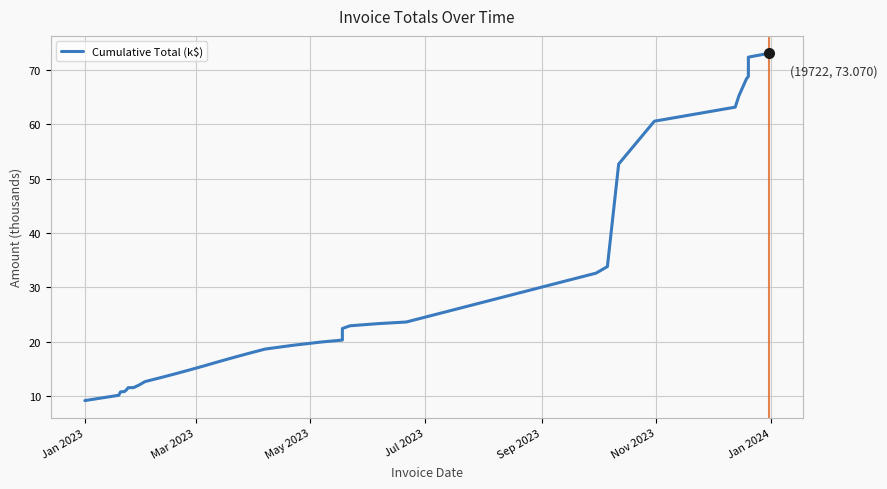

Does the chart have visible grid lines?

Yes